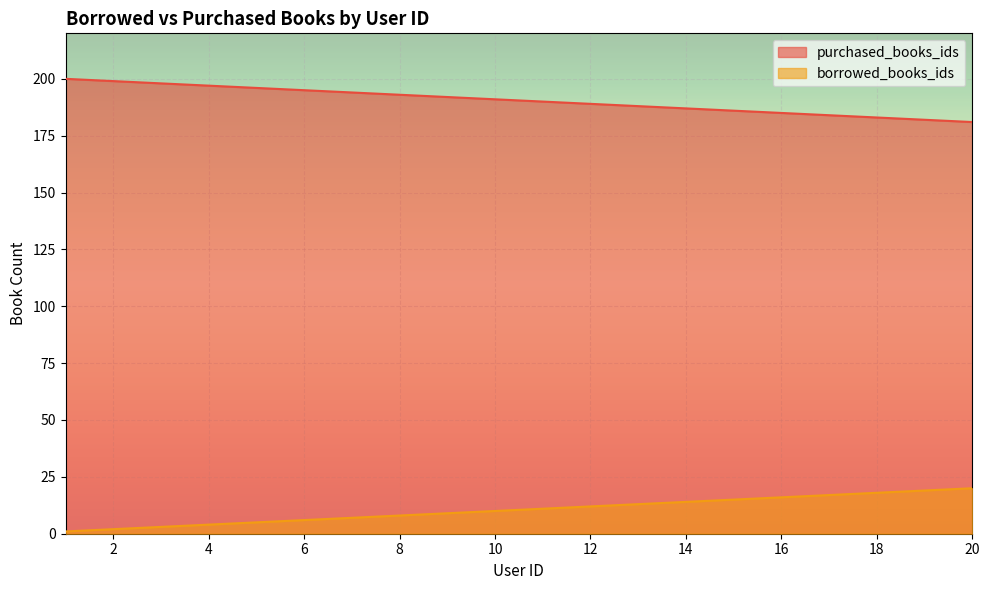

What is the approximate value of purchased_books_ids at 15, to the nearest 5?

15